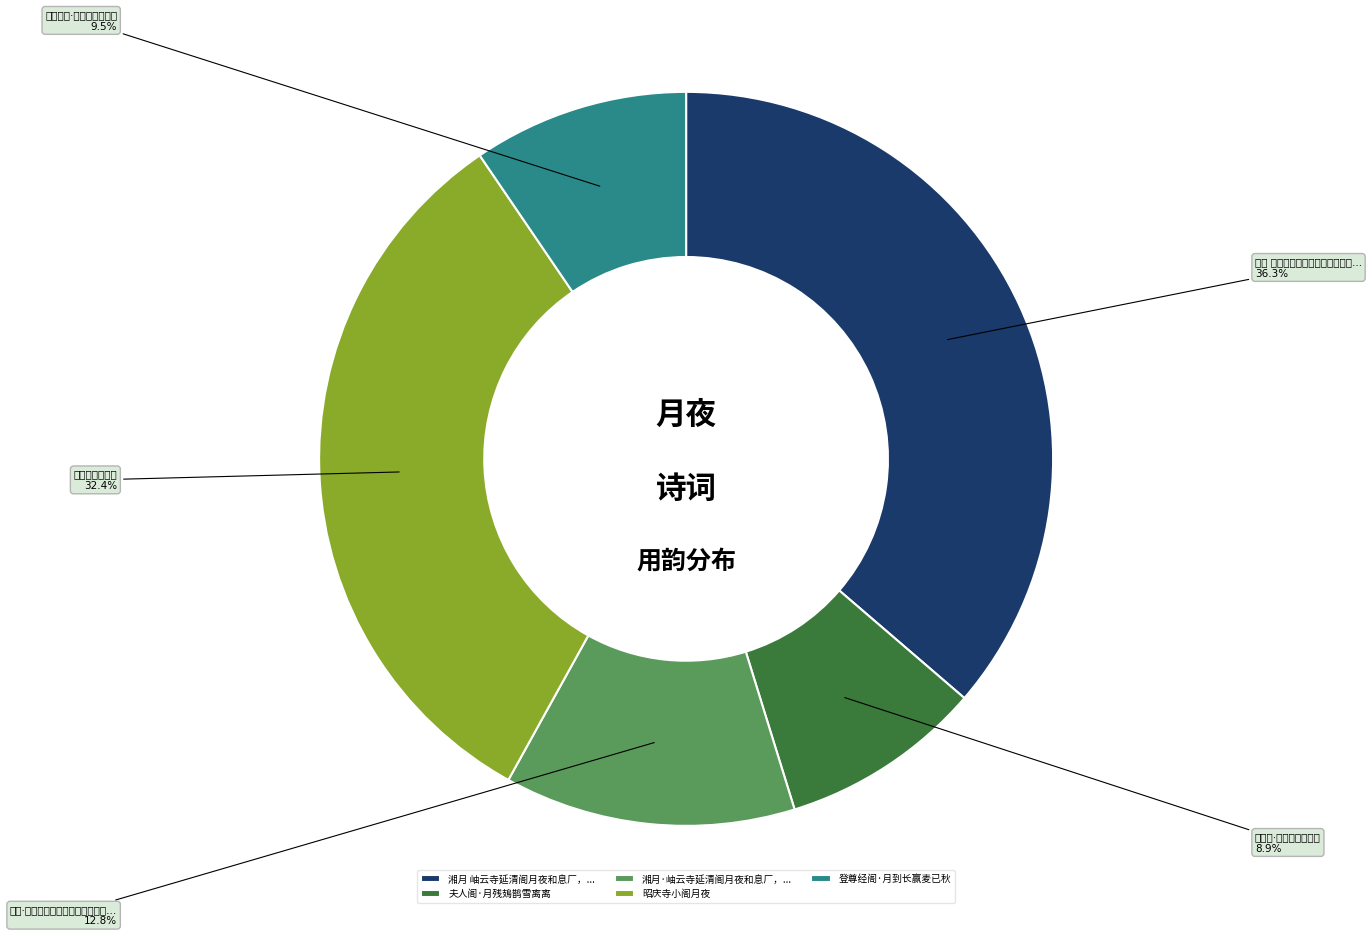

Does 登尊经阁·月到长赢麦已秋 account for over 50% of the chart?

No